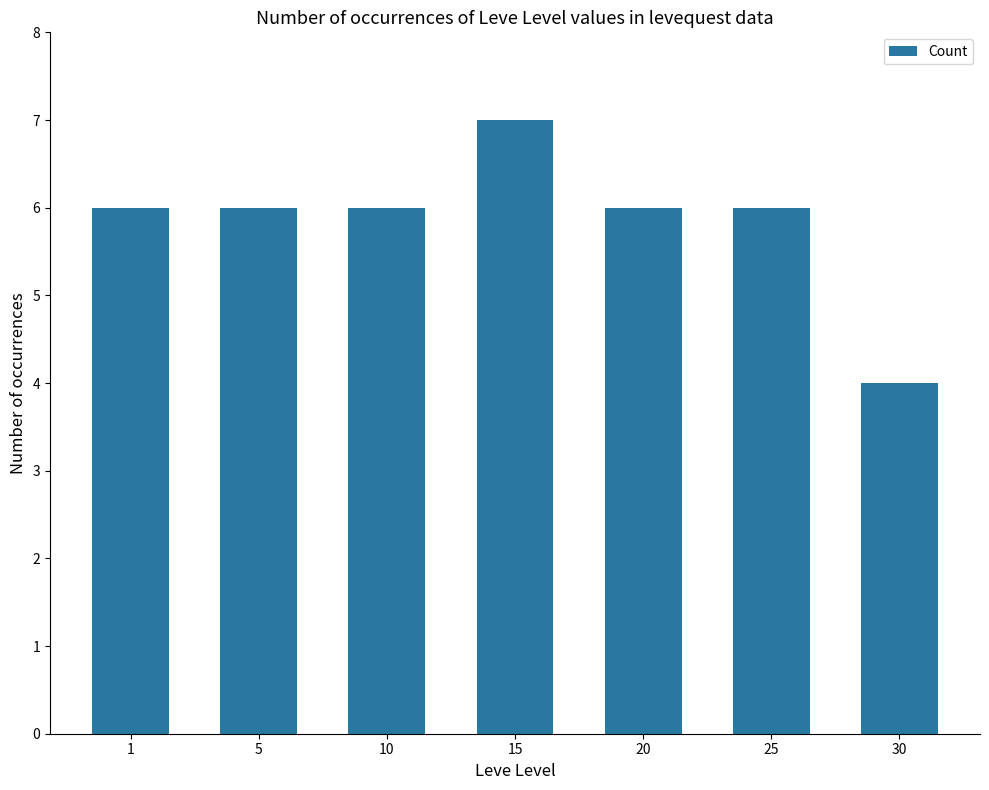

What is the sum of all values?

41